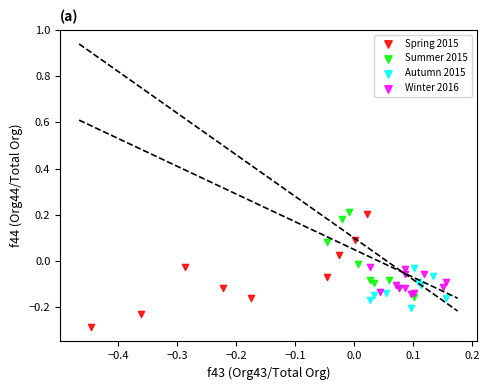

Which series has the largest Y range (max minus min)?

Spring 2015